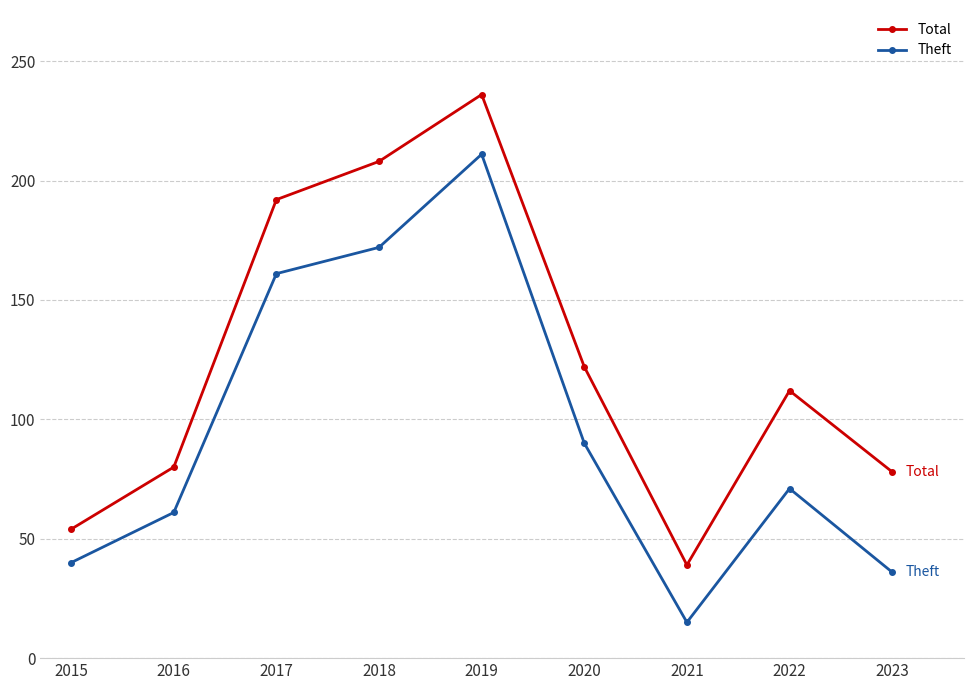

What is the smallest value displayed?

15